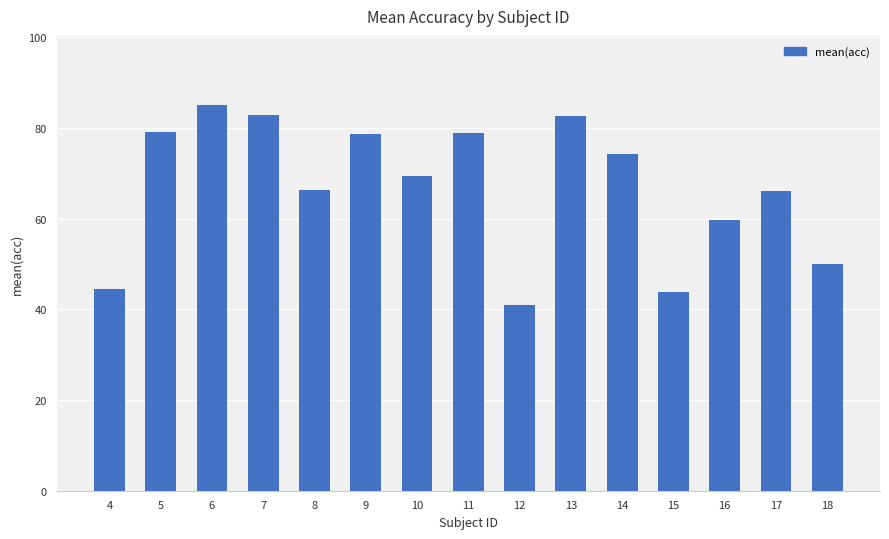

What is the ratio of the value at 14 to the value at 6?

0.9